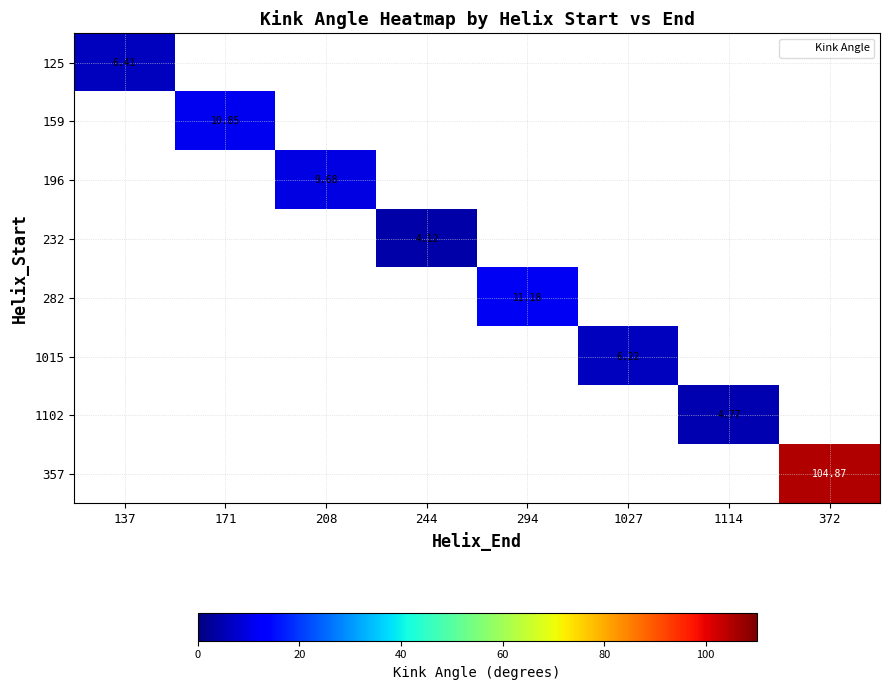

Which label corresponds to the largest value in the chart?

372